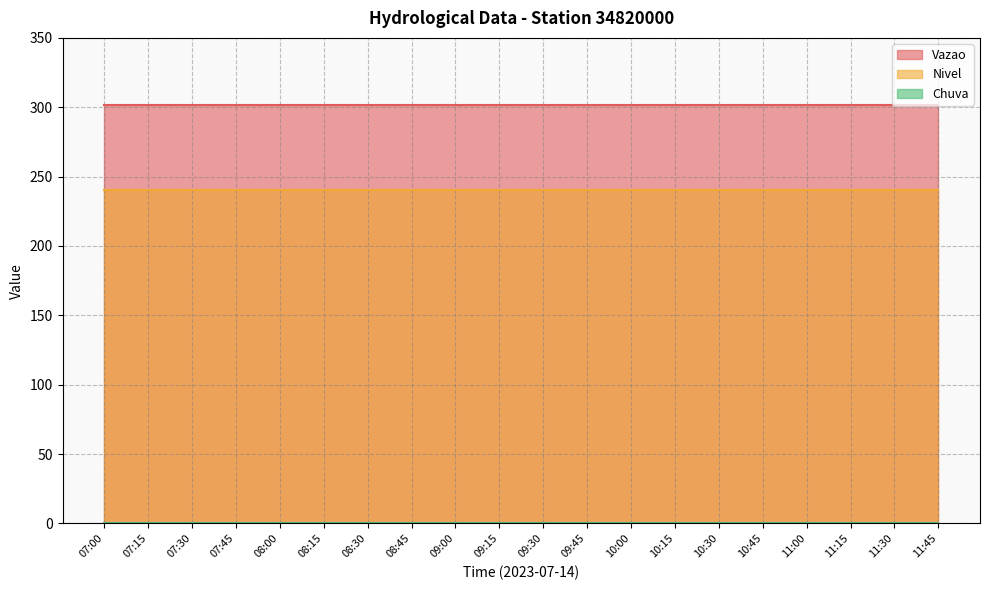

Rank the series at 07:15 from lowest to highest value.

Chuva, Nivel, Vazao